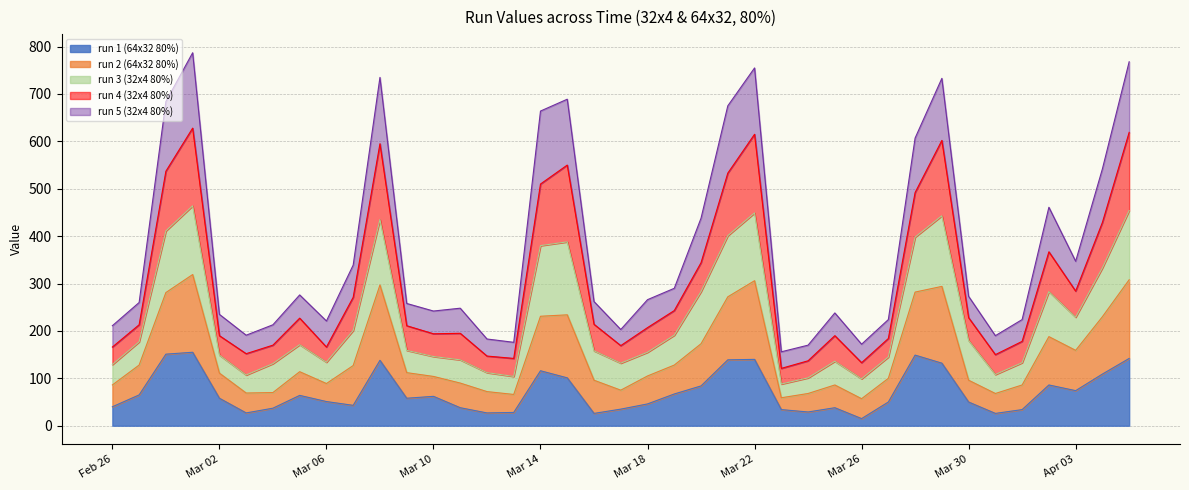

What are all the series names shown in the legend?

run 1 (64x32 80%), run 2 (64x32 80%), run 3 (32x4 80%), run 4 (32x4 80%), run 5 (32x4 80%)